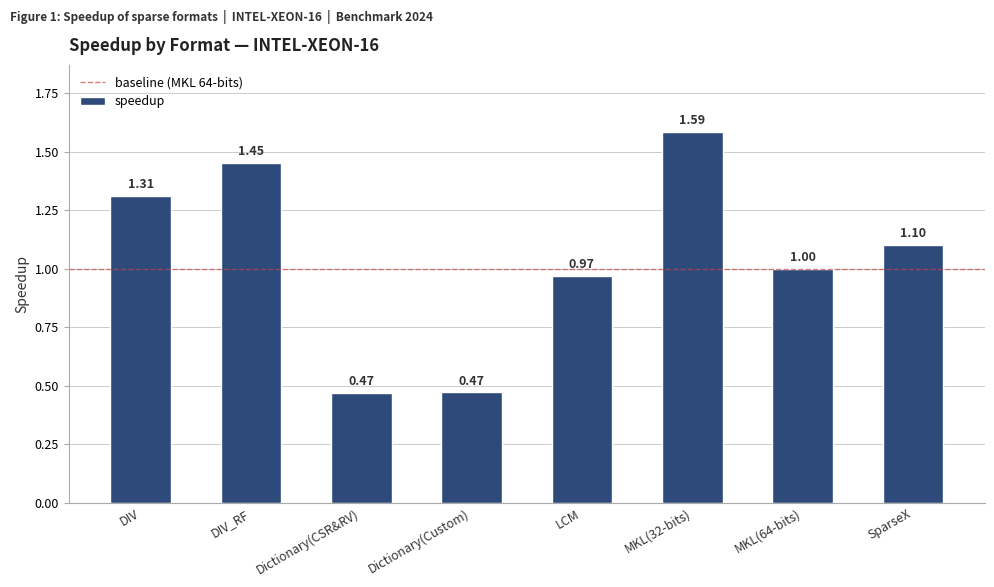

At which label does the data first exceed 1?

DIV